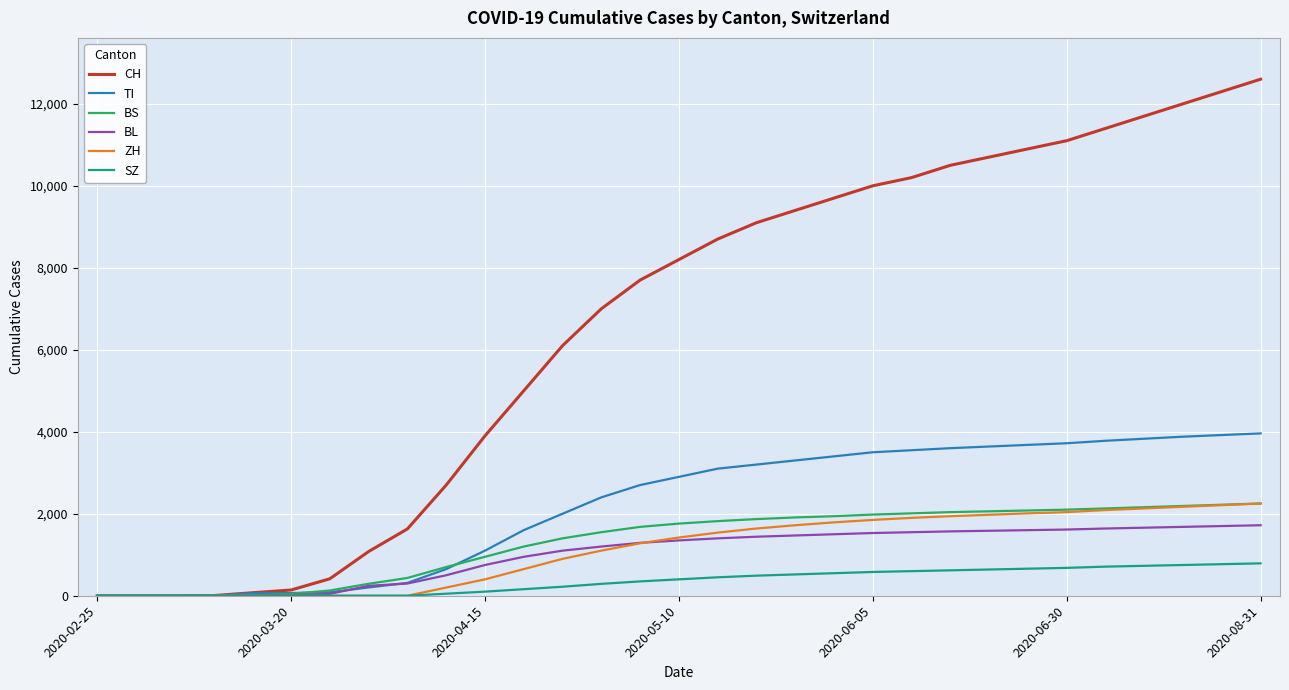

What is the greatest value displayed?

12600